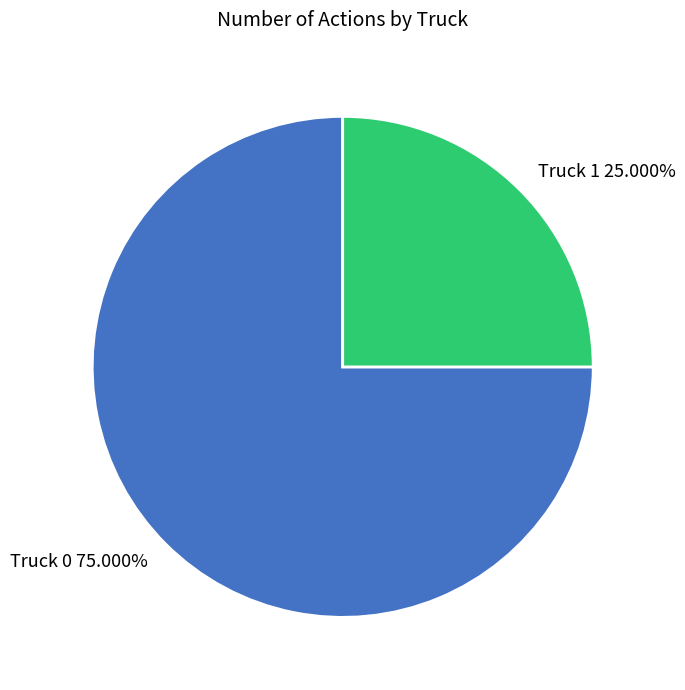

Between Truck 1 and Truck 0, which is larger?

Truck 0